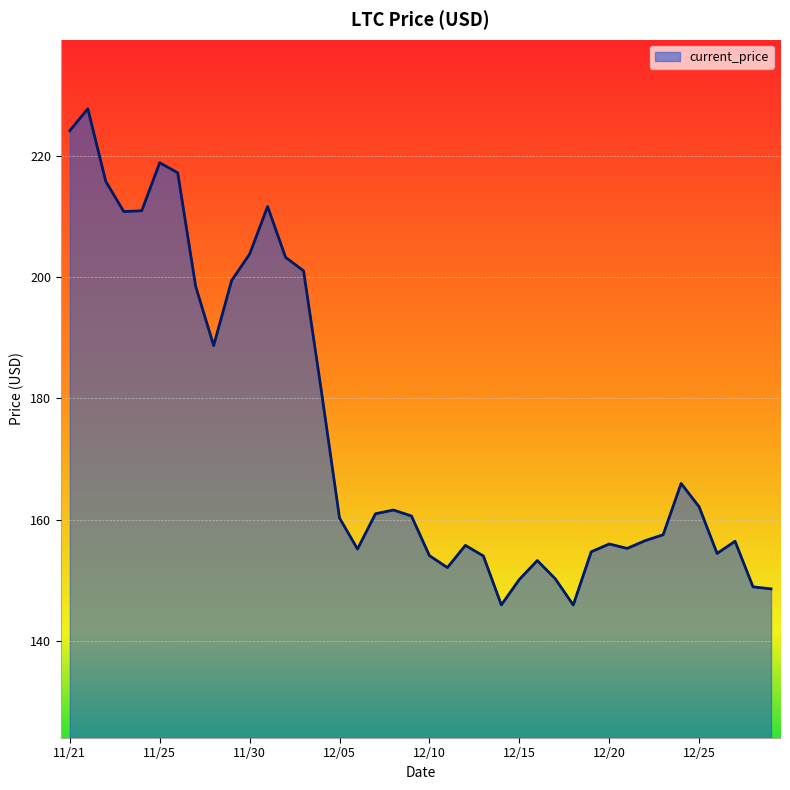

What is the minimum value shown in the chart?

145.9